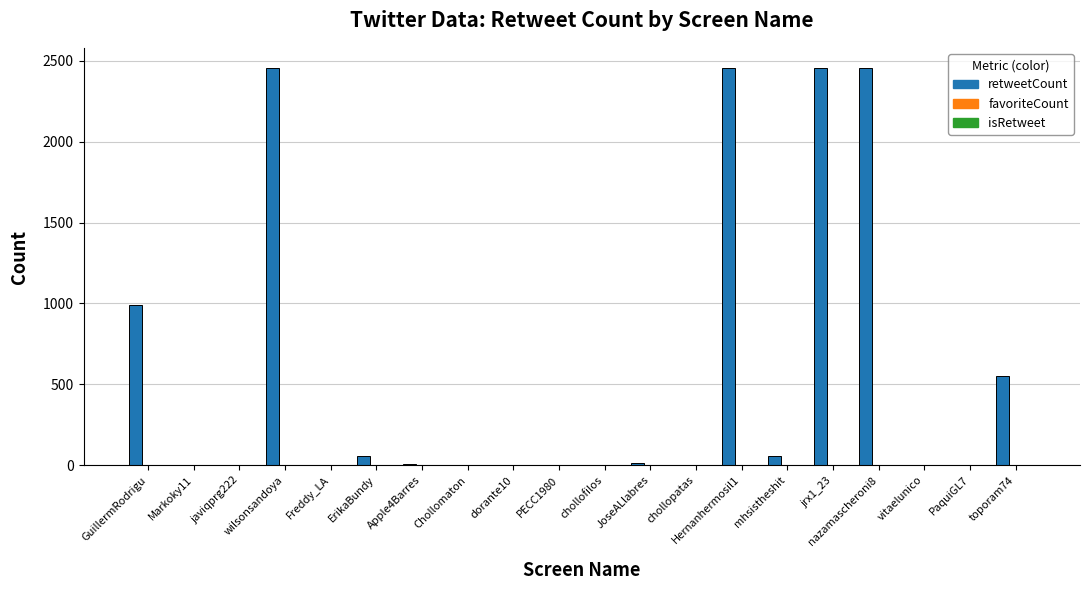

Reading left to right, list all the values displayed in this chart.

retweetCount: 989	0	0	2457	0	57	9	0	0	0	0	11	0	2457	55	2457	2457	0	1	554
favoriteCount: 0	0	0	0	0	0	0	0	0	0	0	0	0	0	0	0	0	0	0	0
isRetweet: 1	0	0	1	0	1	1	0	0	0	0	1	0	1	1	1	1	0	1	1